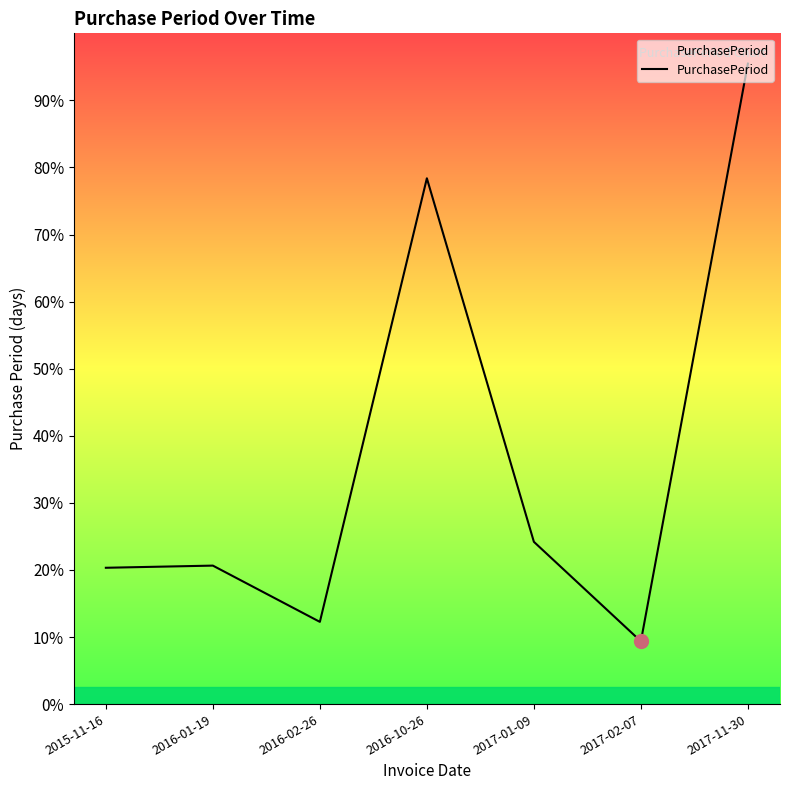

Where is the data nearest to the value 162?

2016-10-26